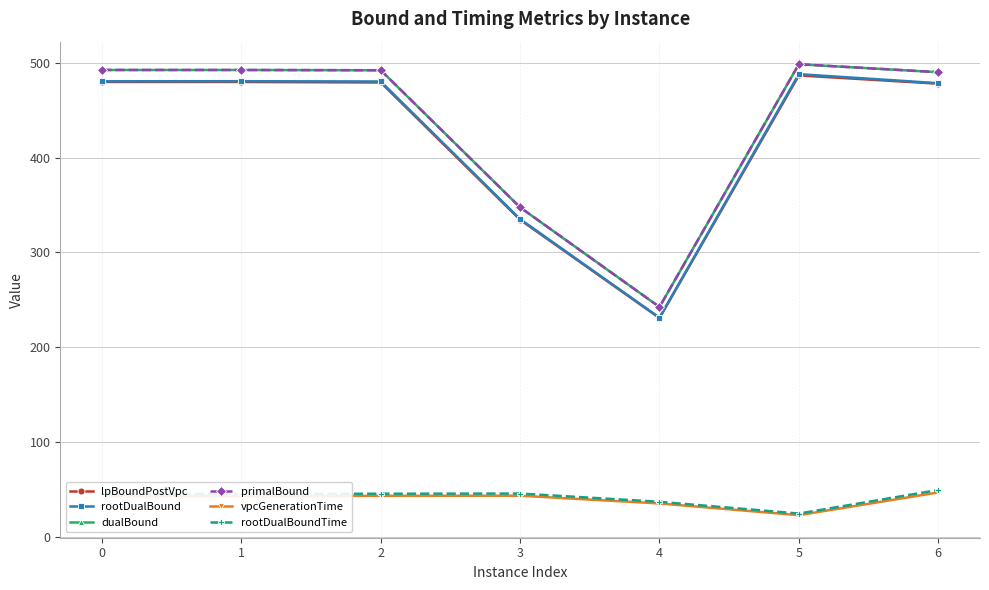

In rootDualBoundTime, how many points are lower than both neighbors (excluding endpoints)?

2